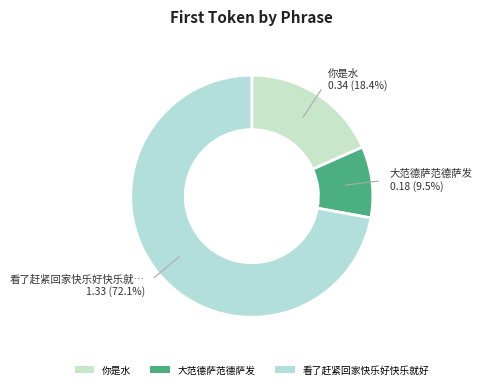

How many segments does this pie chart have?

3